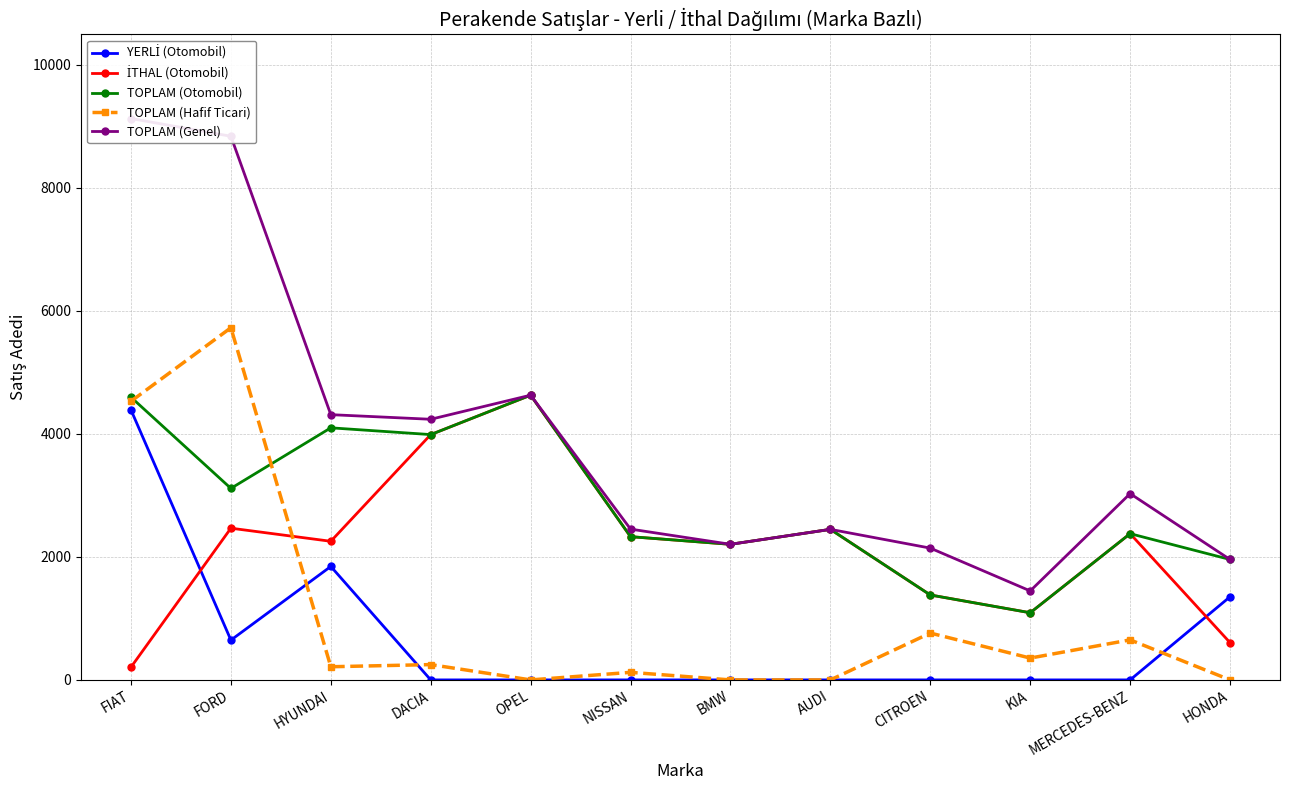

List the series in order of their peak value, highest first.

TOPLAM (Genel), TOPLAM (Hafif Ticari), İTHAL (Otomobil), TOPLAM (Otomobil), YERLİ (Otomobil)